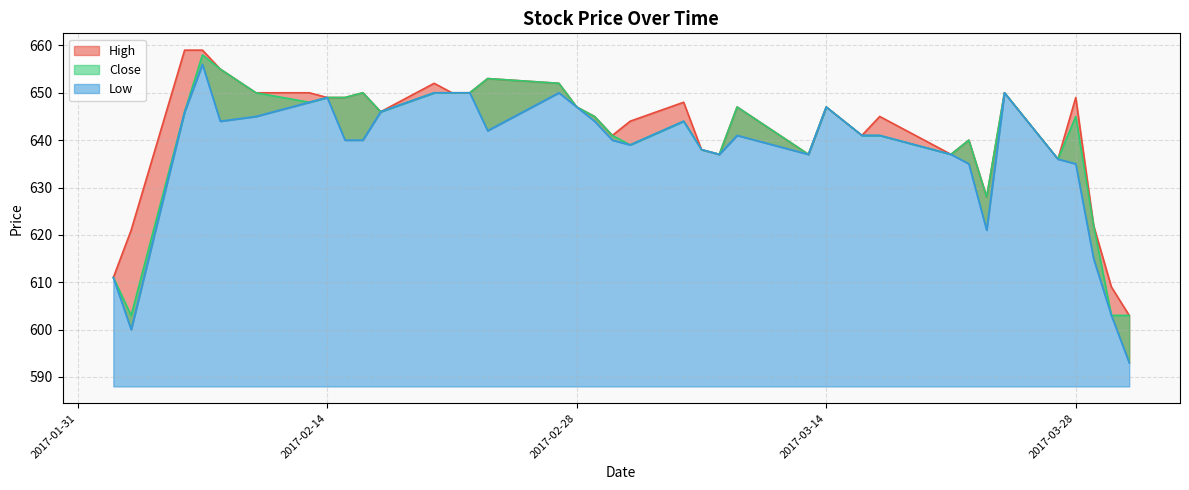

How many data points in High are above 647?

16